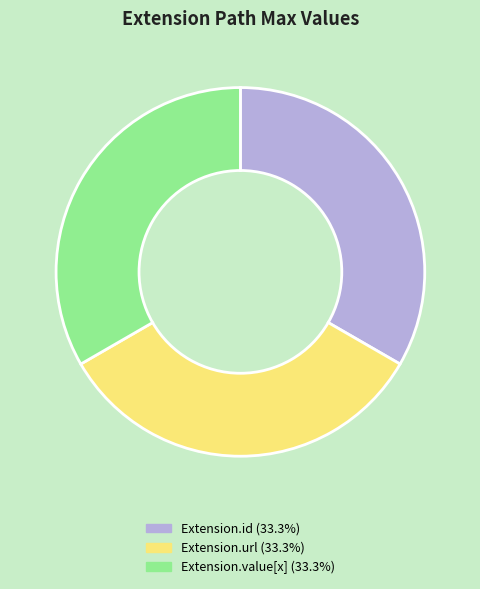

Is there any slice that represents more than half of the pie?

No